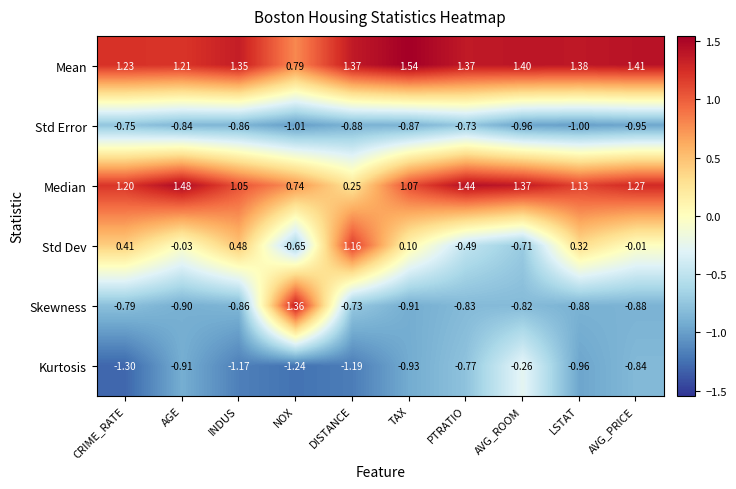

How many distinct data groups are displayed?

6